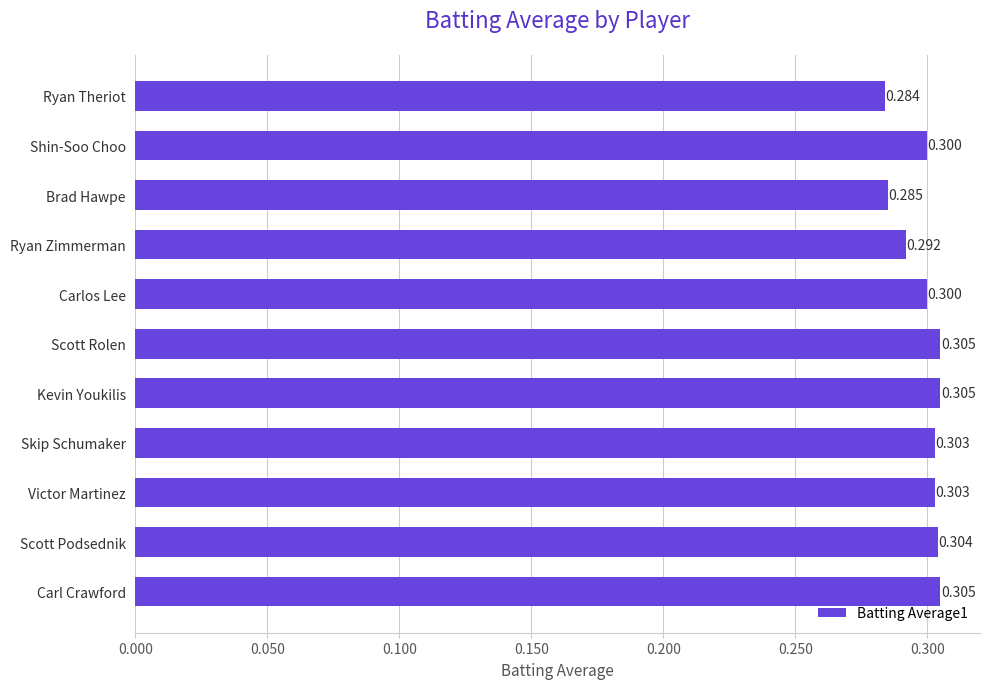

Between Brad Hawpe and Scott Rolen, which is larger?

Scott Rolen